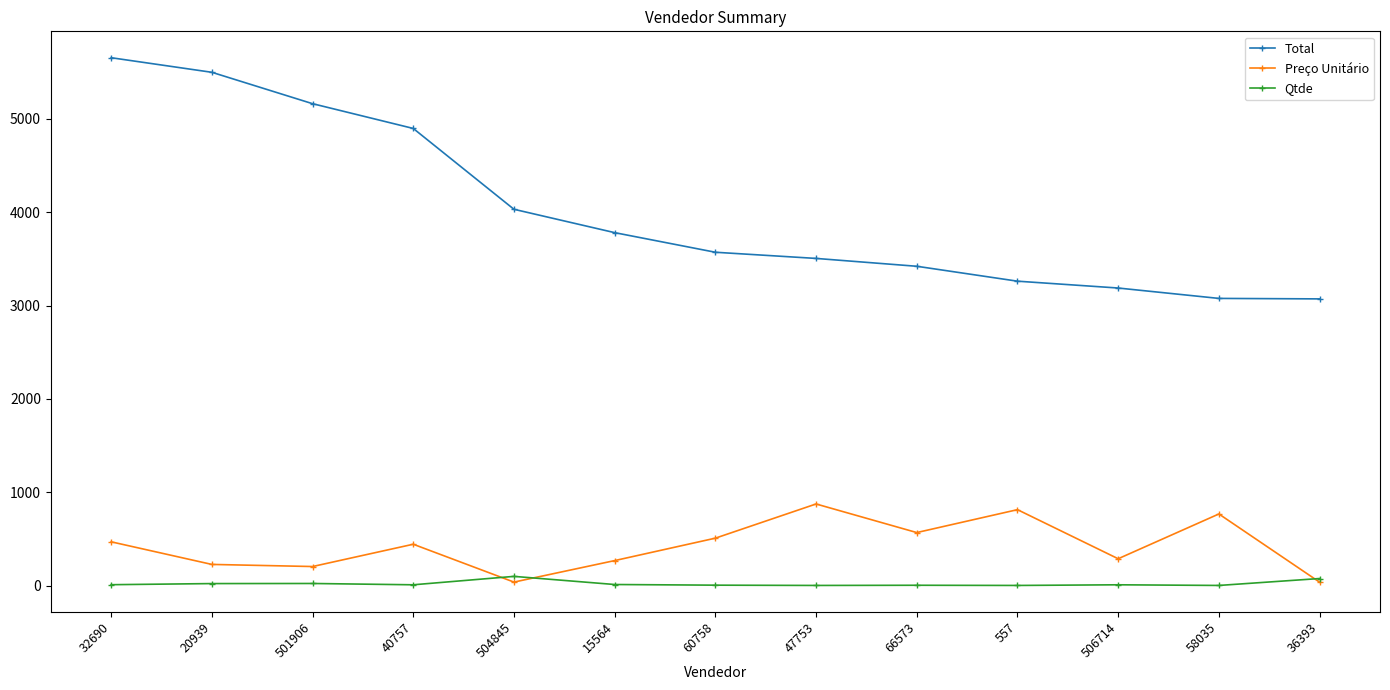

True or false: Preço Unitário and Total intersect in this chart.

False